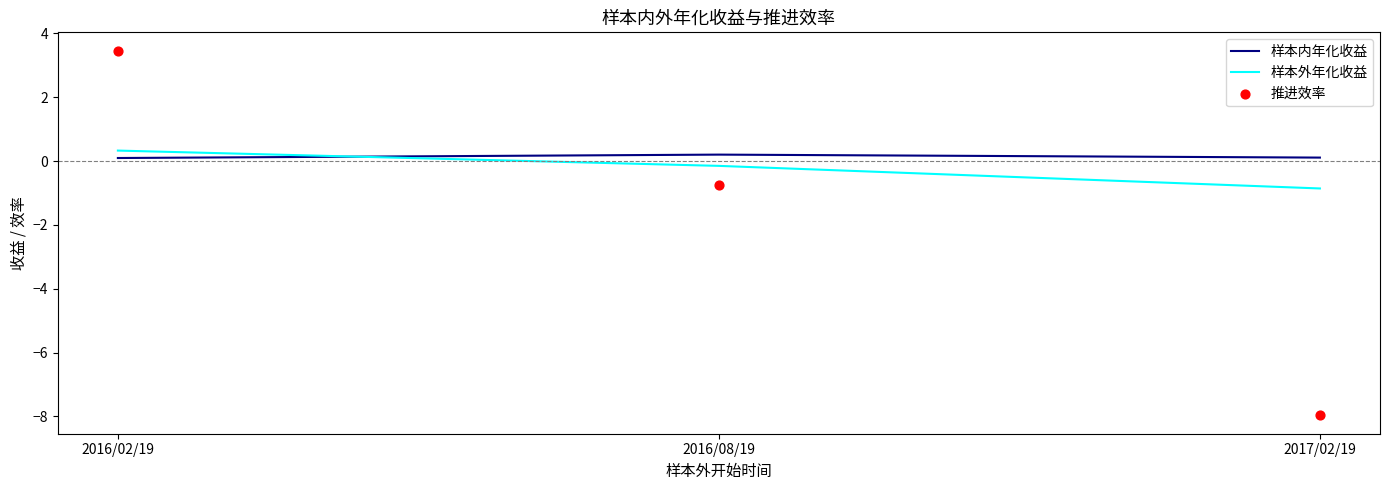

At which category is the sum across all series the highest?

2016/02/19